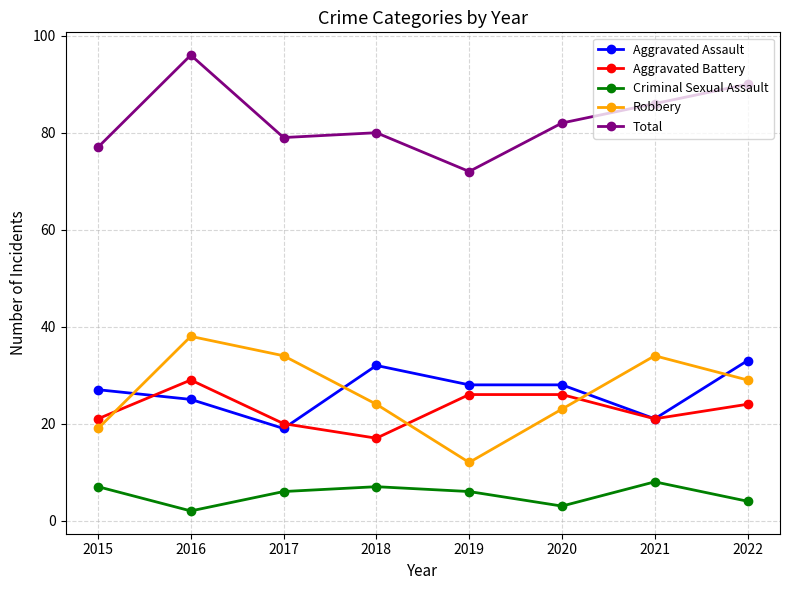

The Aggravated Assault series shows 19 at 2017. True or false?

True